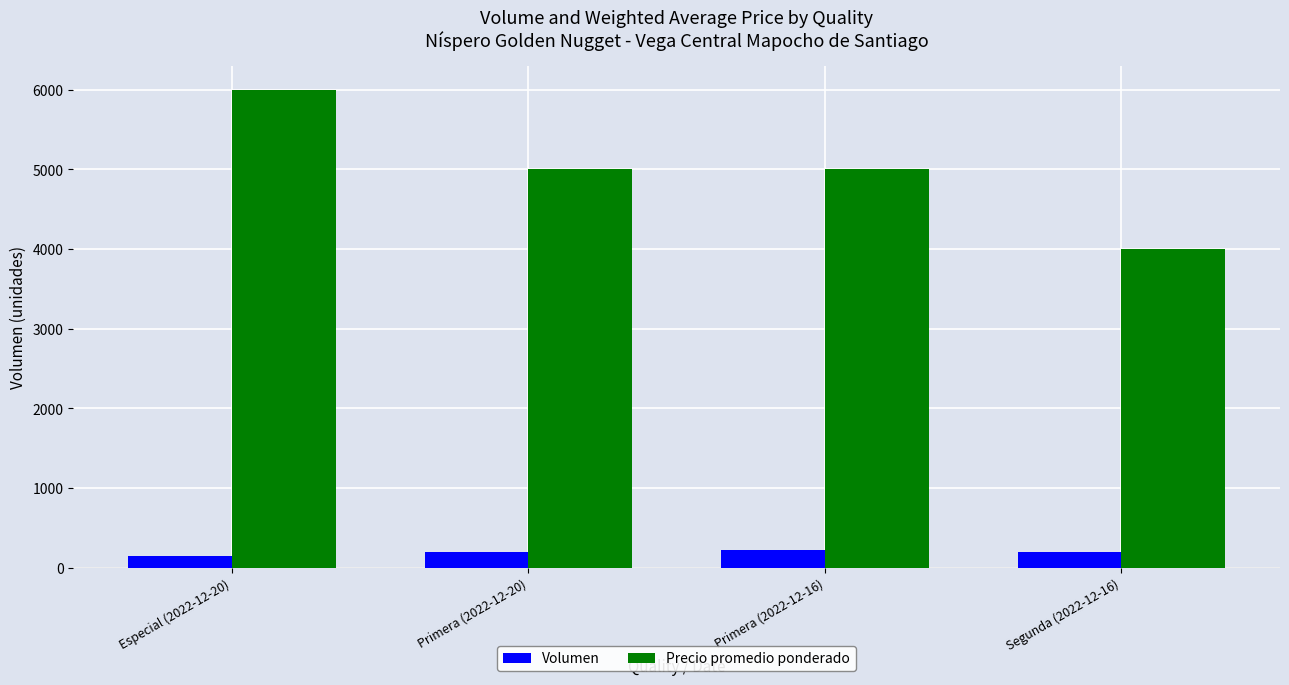

What is the value of the Precio promedio ponderado bar at the 2nd from the left?

5000